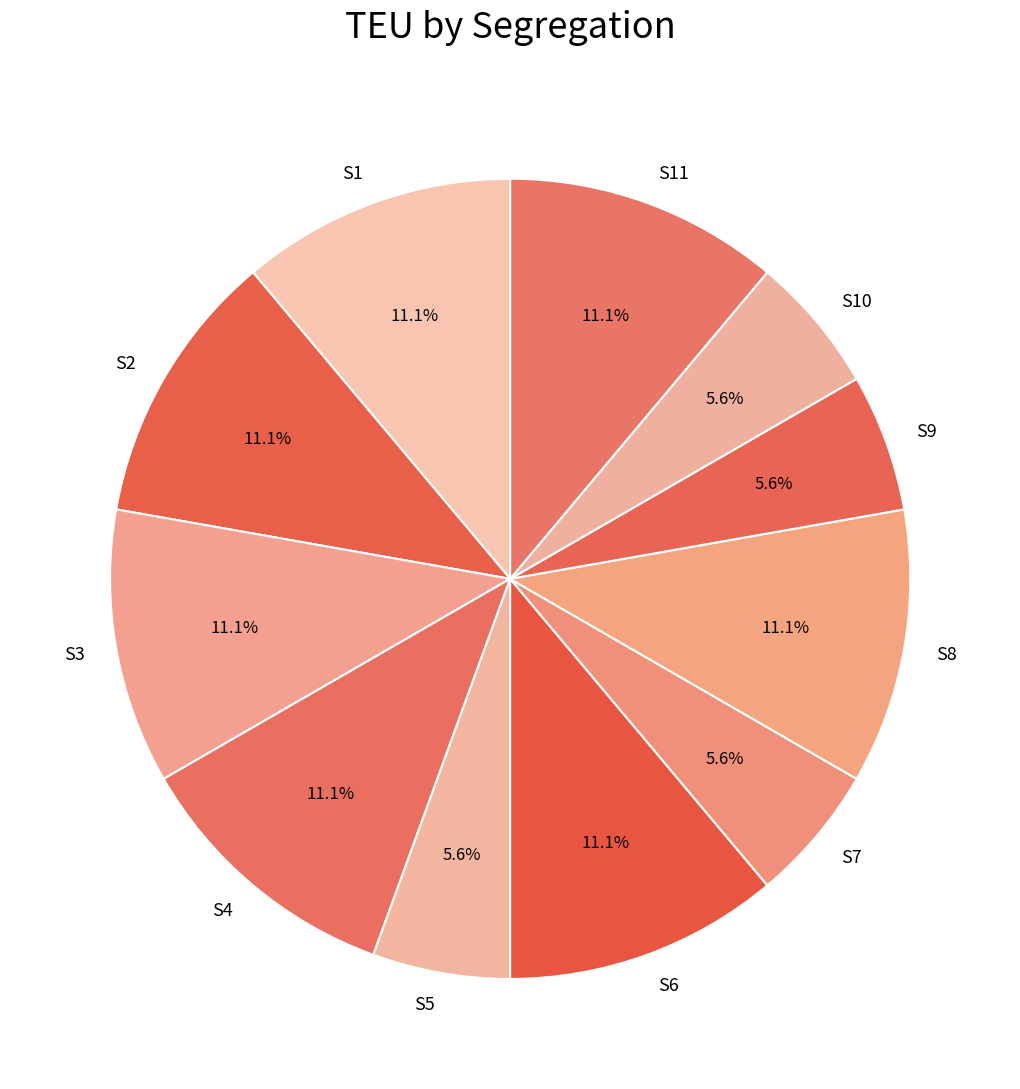

To the nearest percent, what portion does S7 represent?

6%